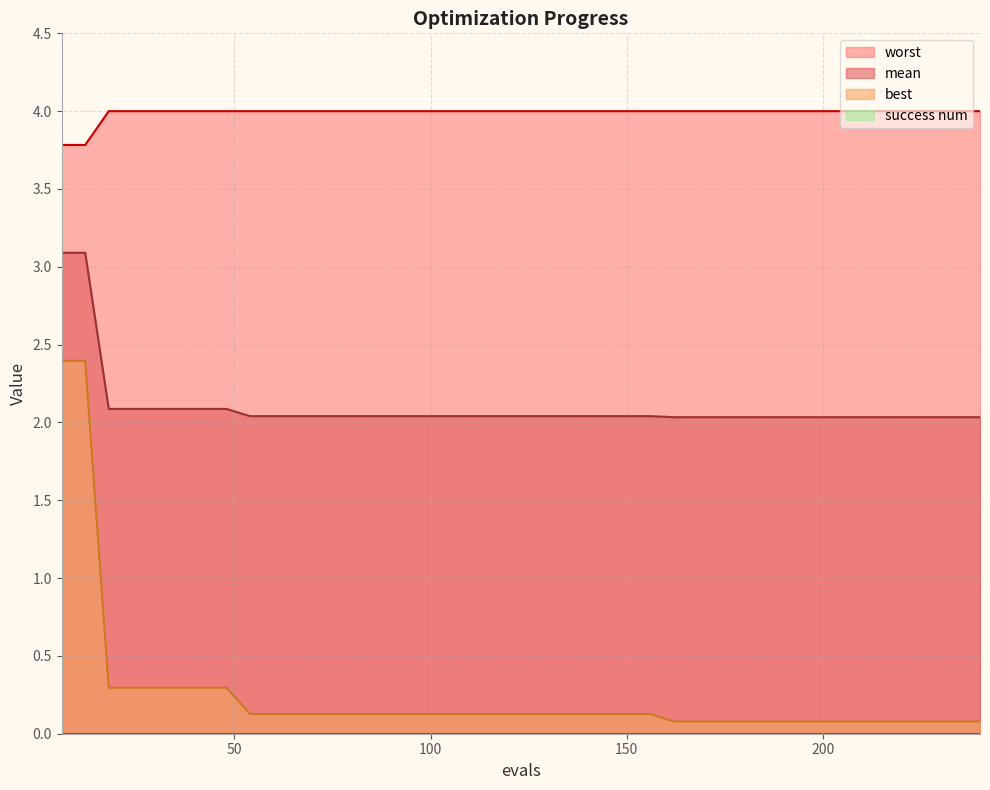

How many lines are shown in the chart?

4